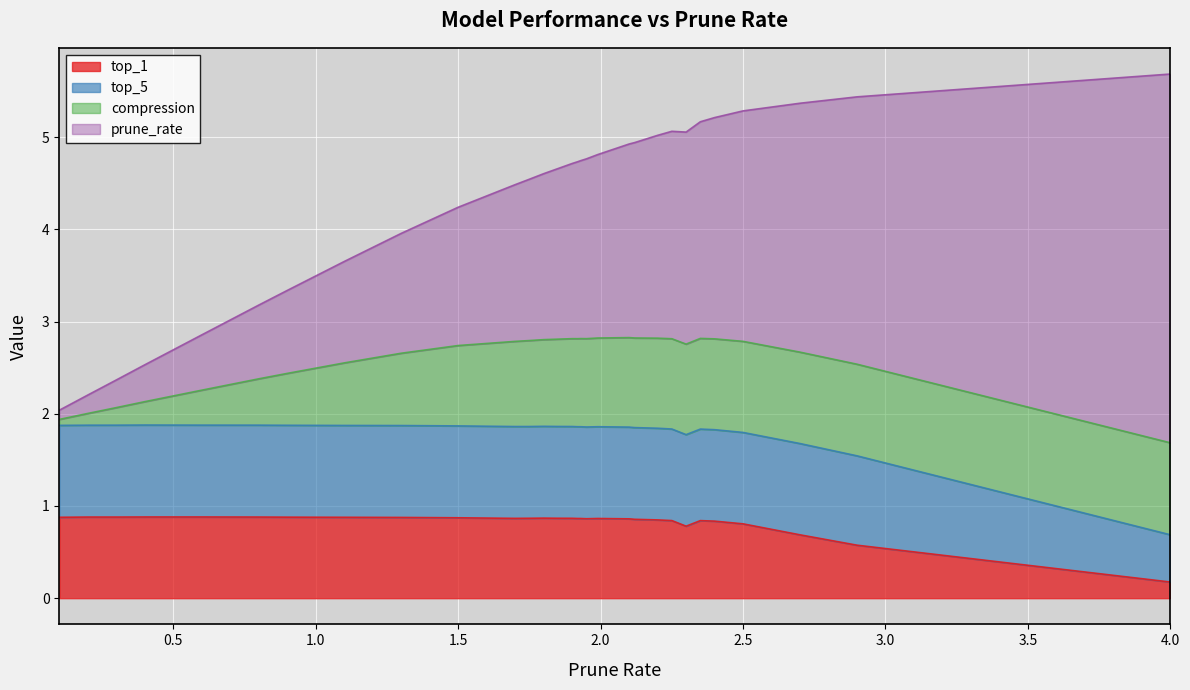

At which label does compression reach its peak?

4.0